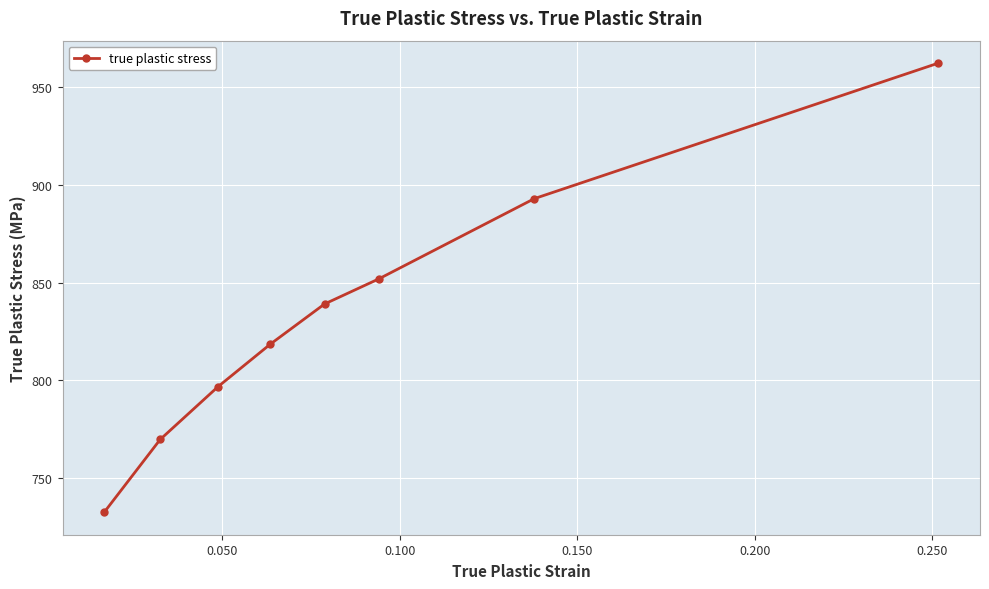

How many data points are less than 839?

4